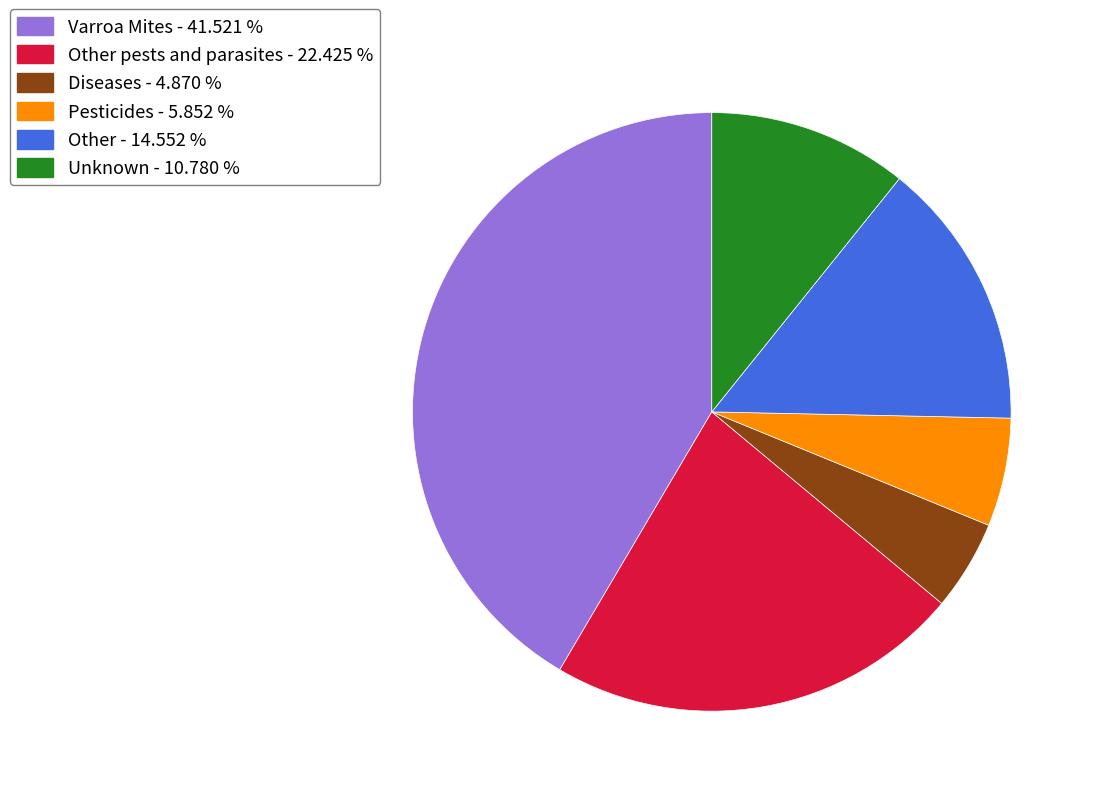

Which category has the biggest portion of the pie?

Varroa Mites - 41.521 %